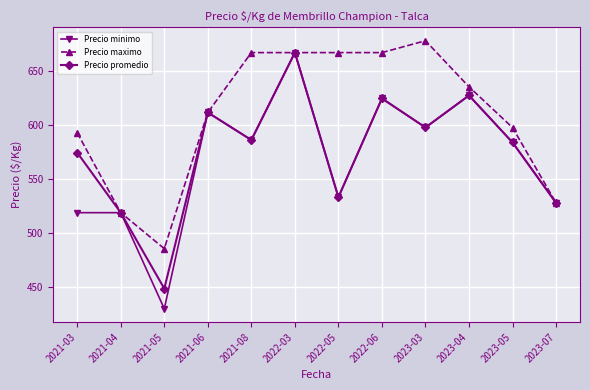

At which category is the sum across all series the highest?

2022-03